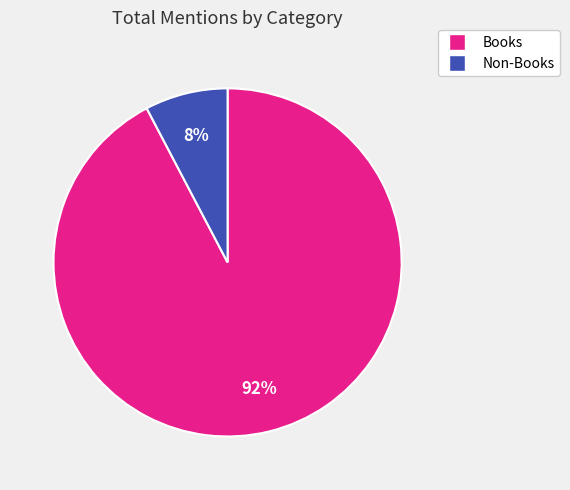

Does any single category account for the majority?

Yes